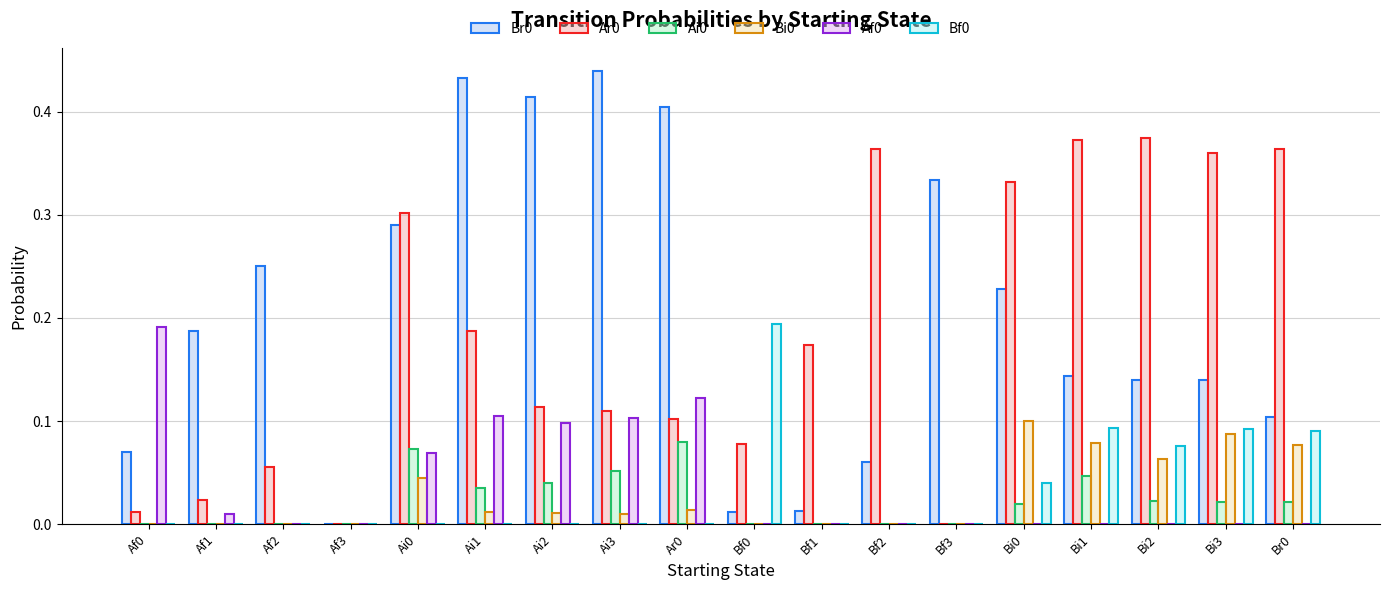

What is the sum of all Af0 values?

0.7